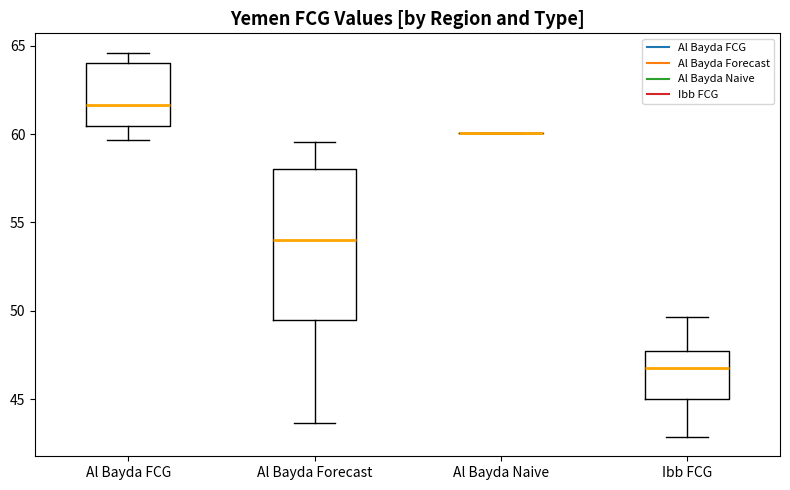

Reading left to right, read every box against the y-axis: the position of its median line, the range the box covers, and the ends of its whiskers. The values are not printed on the chart, so give them approximately, as read against the axis.

Al Bayda FCG: median 61.5, box 60.5 to 64.0, whiskers 59.5 to 64.5
Al Bayda Forecast: median 54.0, box 49.5 to 58.0, whiskers 43.5 to 59.5
Al Bayda Naive: box collapsed to a line at 60.0, whiskers 60.0 to 60.0
Ibb FCG: median 47.0, box 45.0 to 47.5, whiskers 43.0 to 49.5